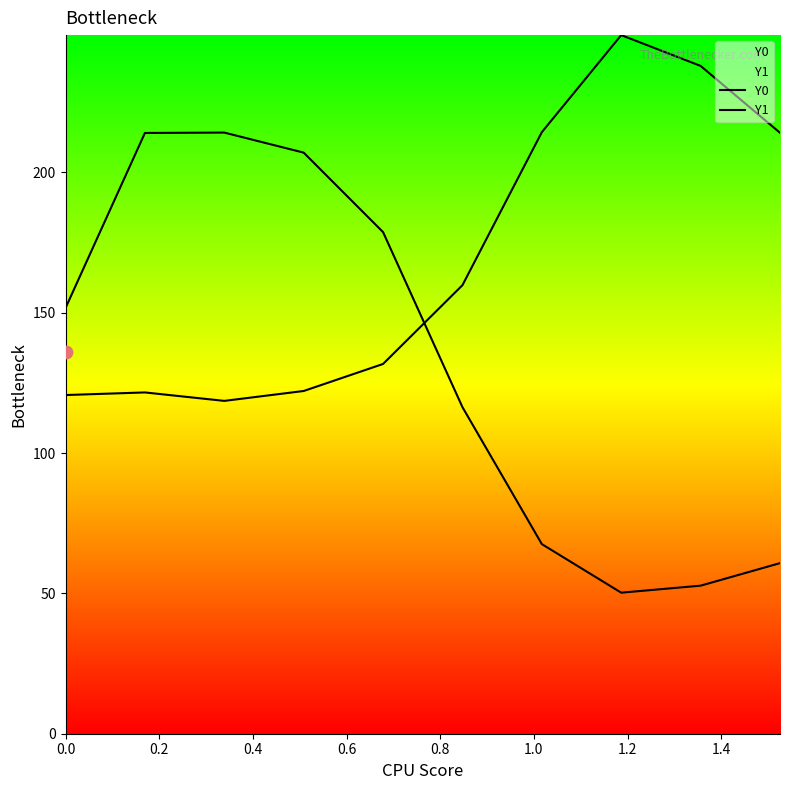

Which series reaches the minimum Y coordinate?

Y1